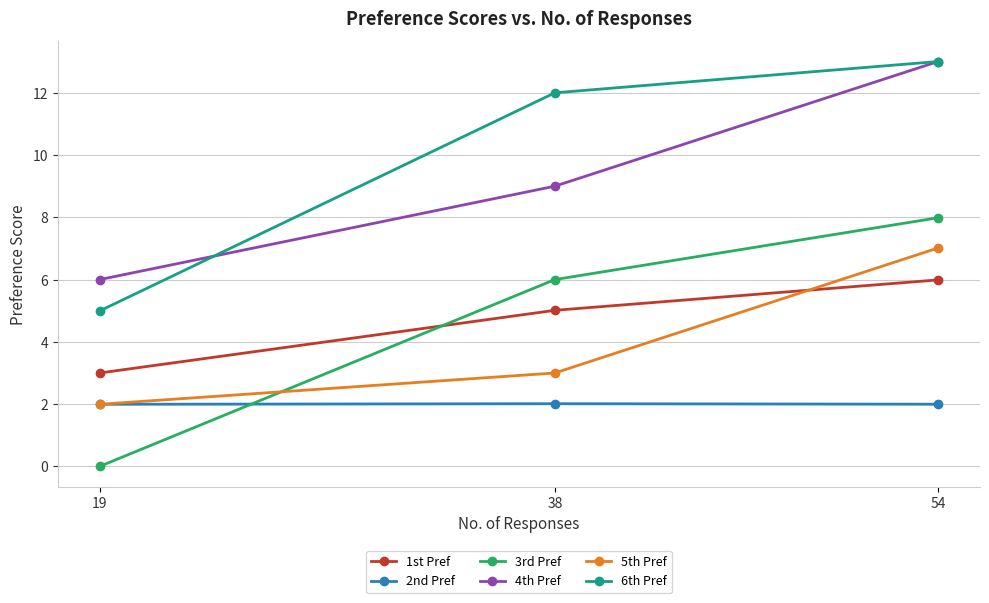

At how many categories does at least one series exceed 3?

3